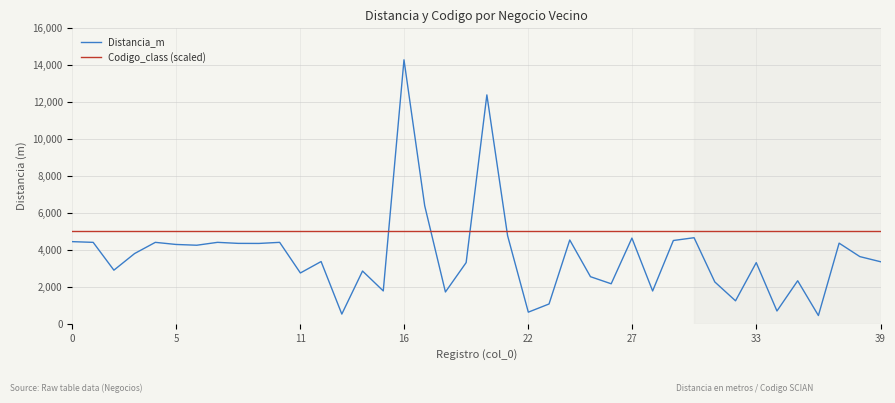

Which series has the largest total across all categories?

Codigo_class (scaled)